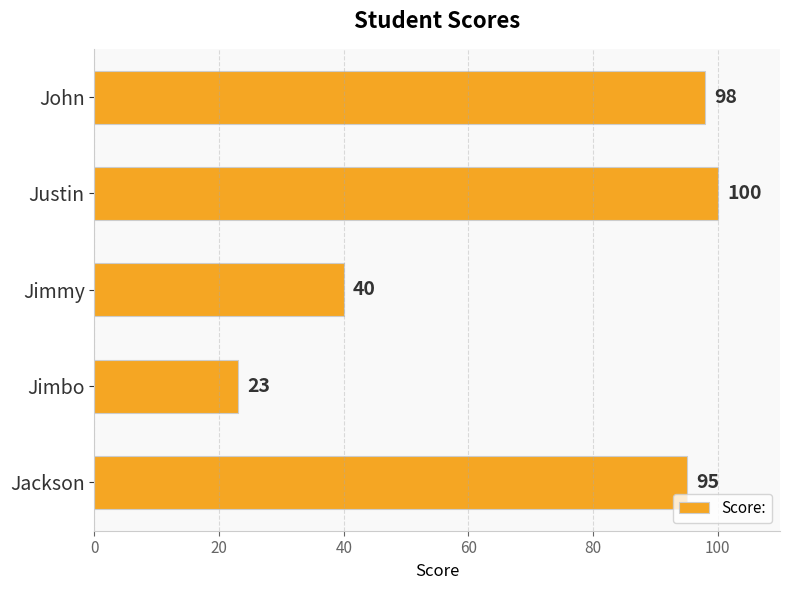

Reading bottom to top, transcribe all the data shown in this chart.

Jackson=95	Jimbo=23	Jimmy=40	Justin=100	John=98